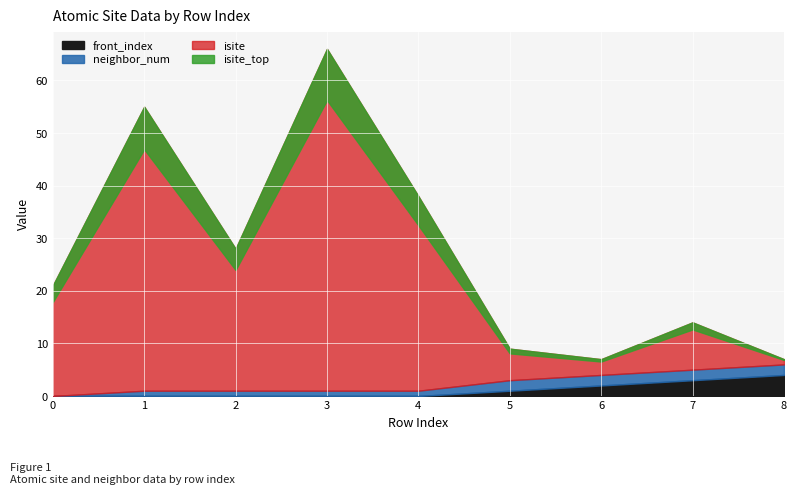

How many values in the neighbor_num series are below 1?

1